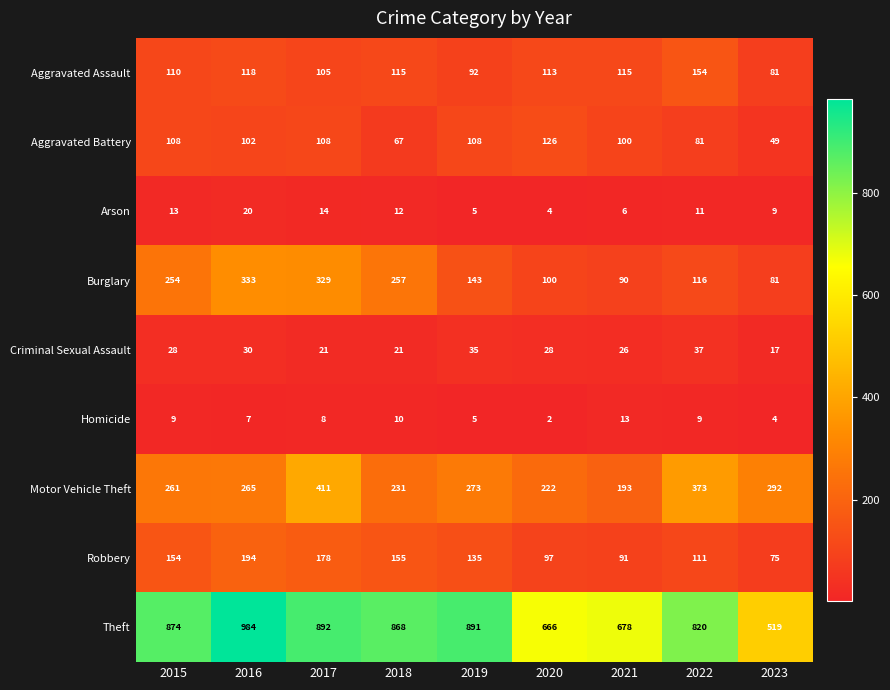

Rank the series at 2015 from lowest to highest value.

Homicide, Arson, Criminal Sexual Assault, Aggravated Battery, Aggravated Assault, Robbery, Burglary, Motor Vehicle Theft, Theft